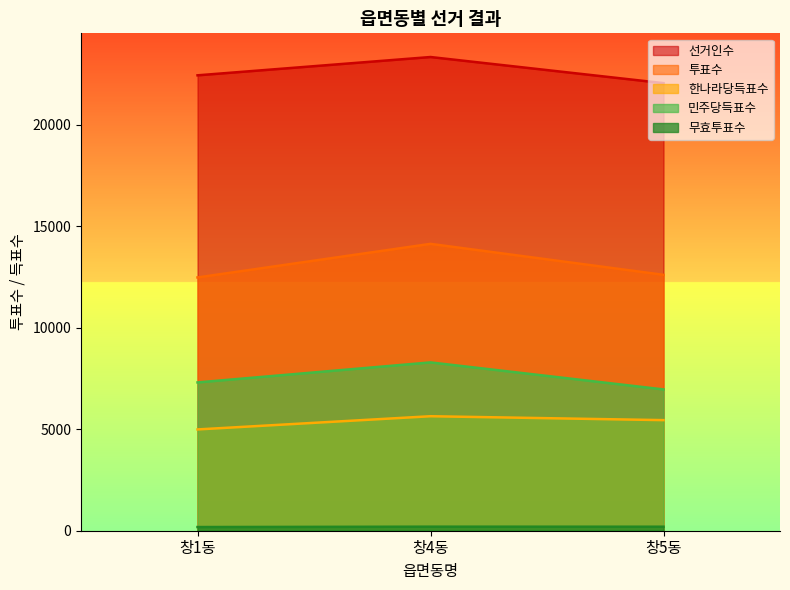

True or false: 한나라당득표수 has a value of 3027 at 창5동.

False